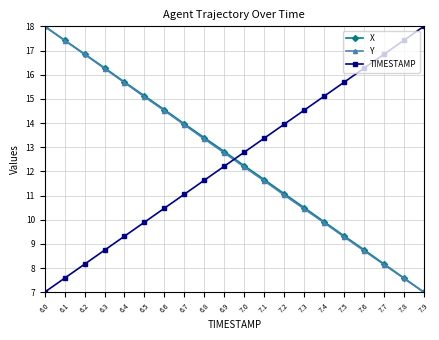

How many lines are shown in the chart?

3